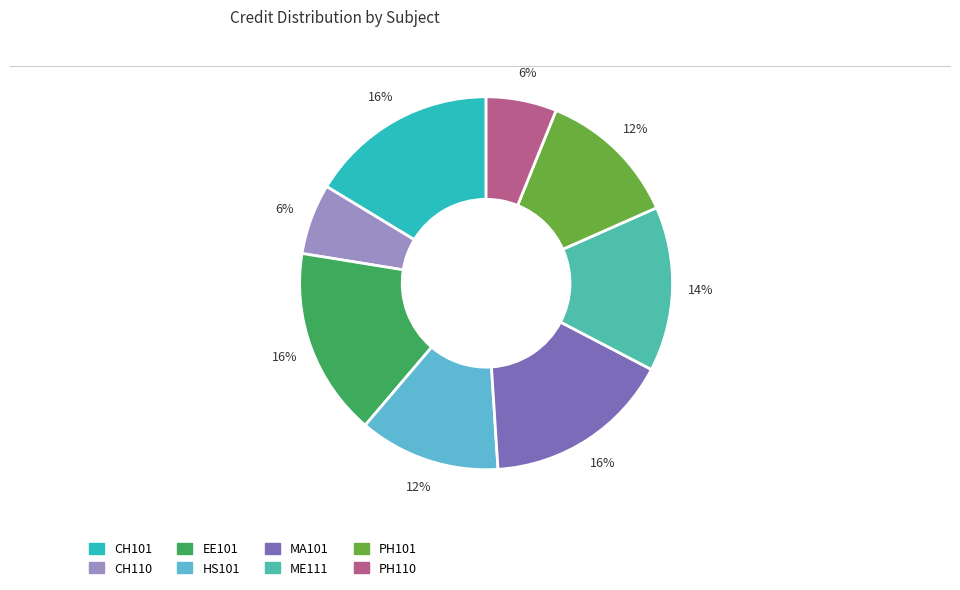

Is PH101 the majority of the pie?

No